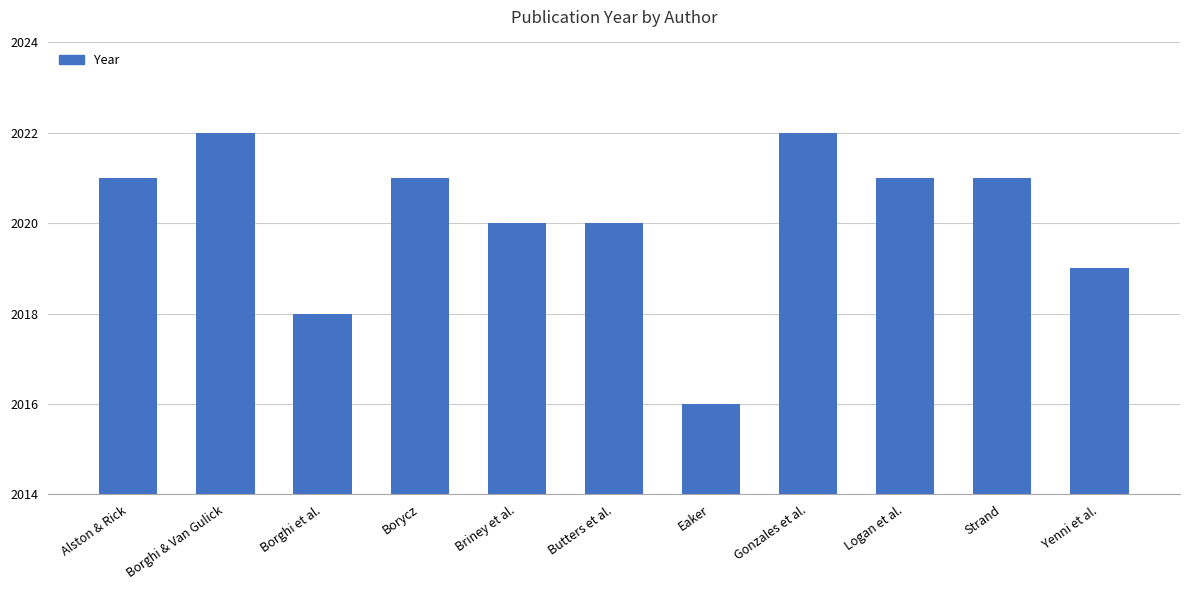

What is the greatest value displayed?

2022